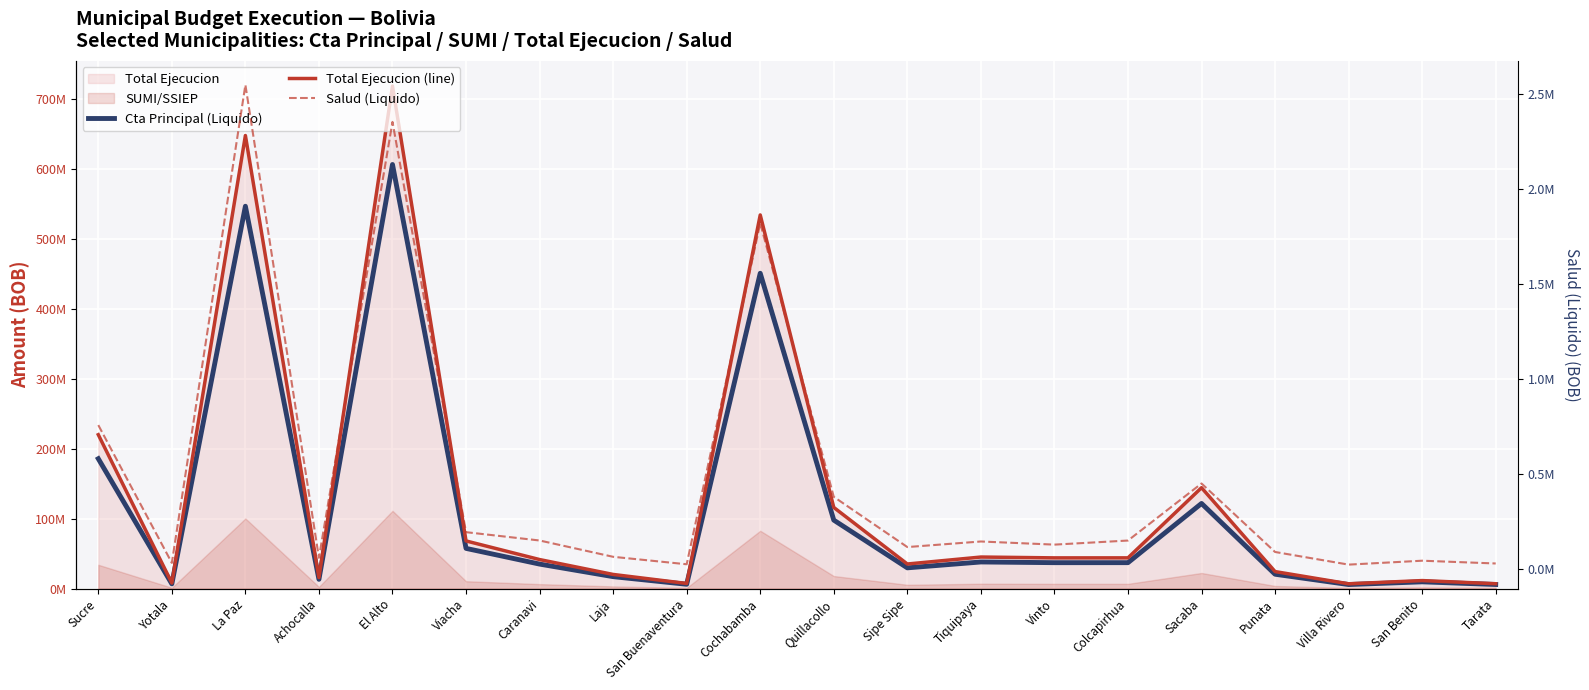

What is the label of the 19th point from the right?

Yotala